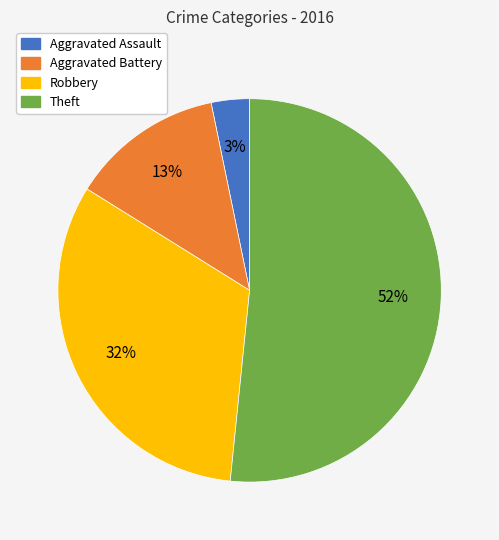

To the nearest percent, what is the difference between the Aggravated Assault and Robbery slice percentages?

29%